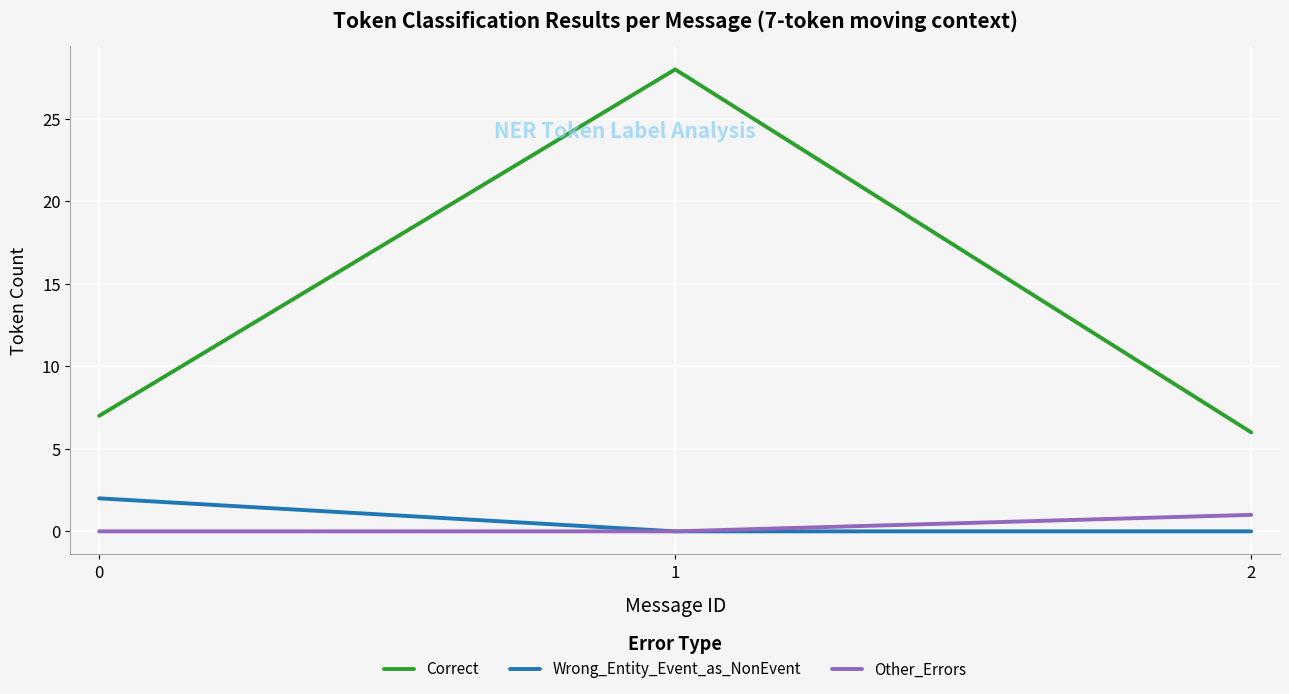

List the labels in order of Correct value, smallest first.

2, 0, 1